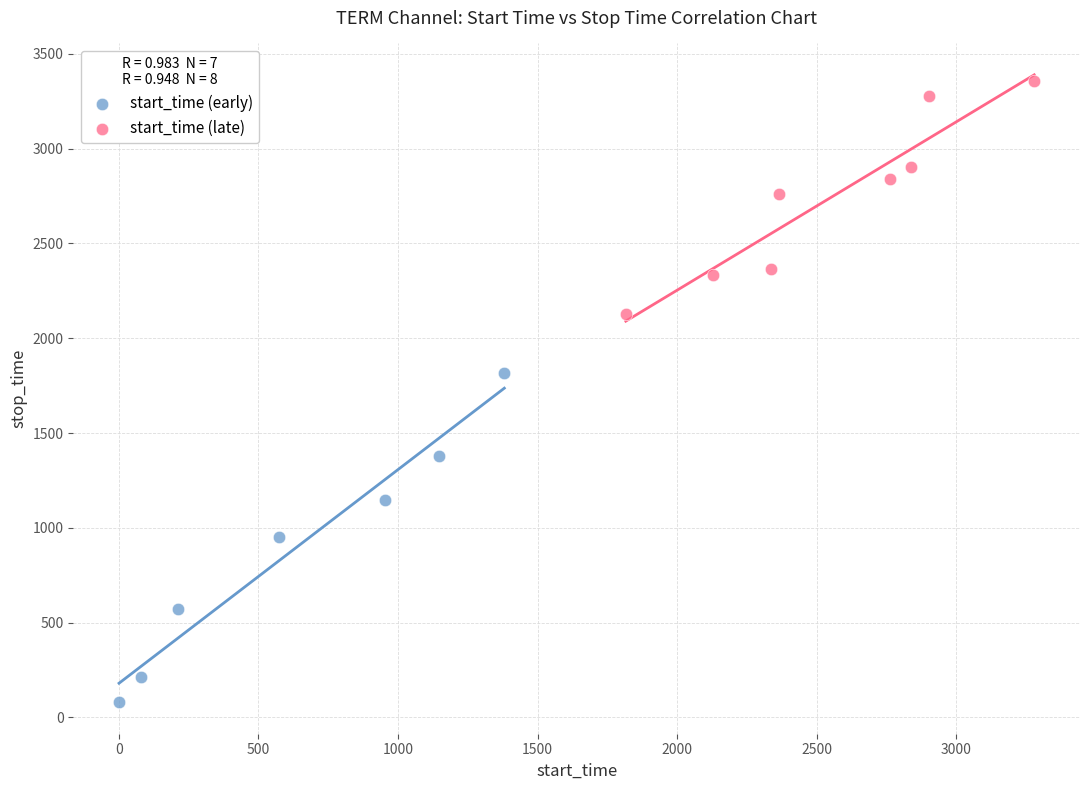

Which series has the largest Y range (max minus min)?

start_time (early)